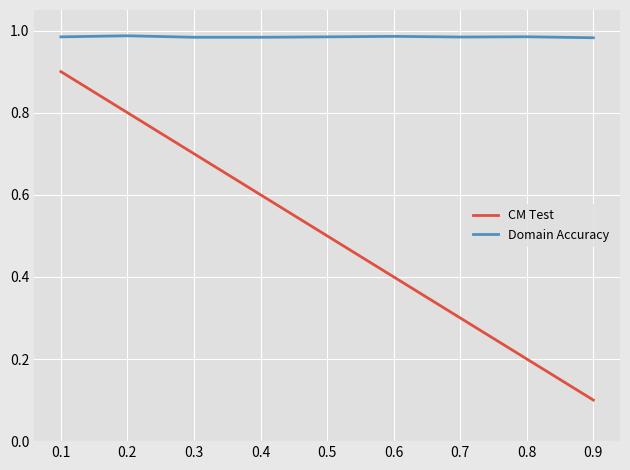

Rank the categories by CM Test value from highest to lowest.

0.1, 0.2, 0.3, 0.4, 0.5, 0.6, 0.7, 0.8, 0.9